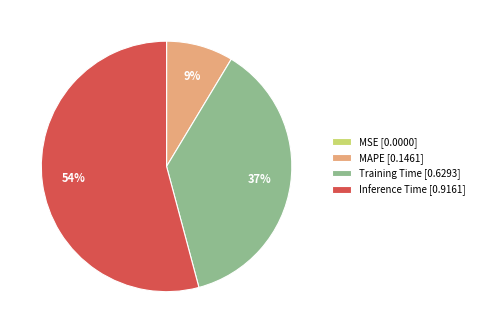

The MAPE [0.1461] slice represents 1% of the pie. True or false?

False